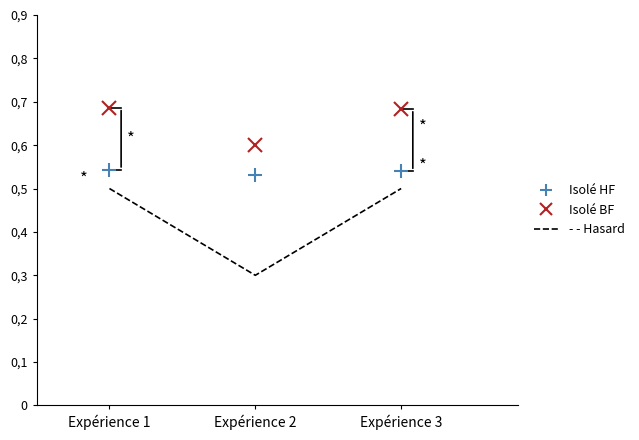

What is the maximum value for - - Hasard?

0.5